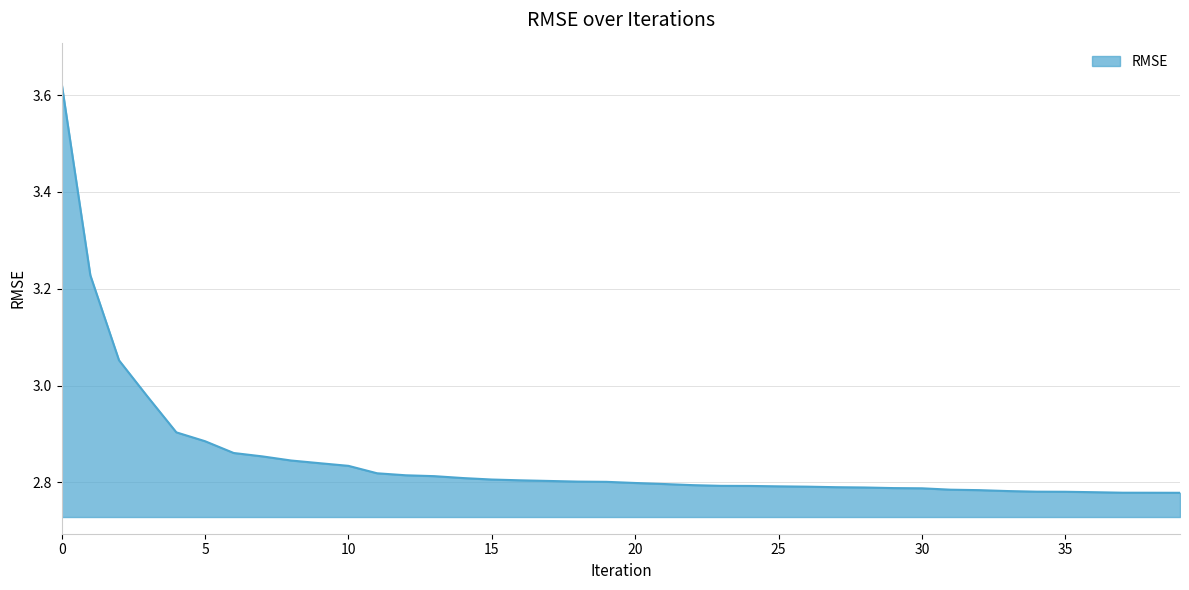

What is the difference between the maximum and minimum values?

0.8